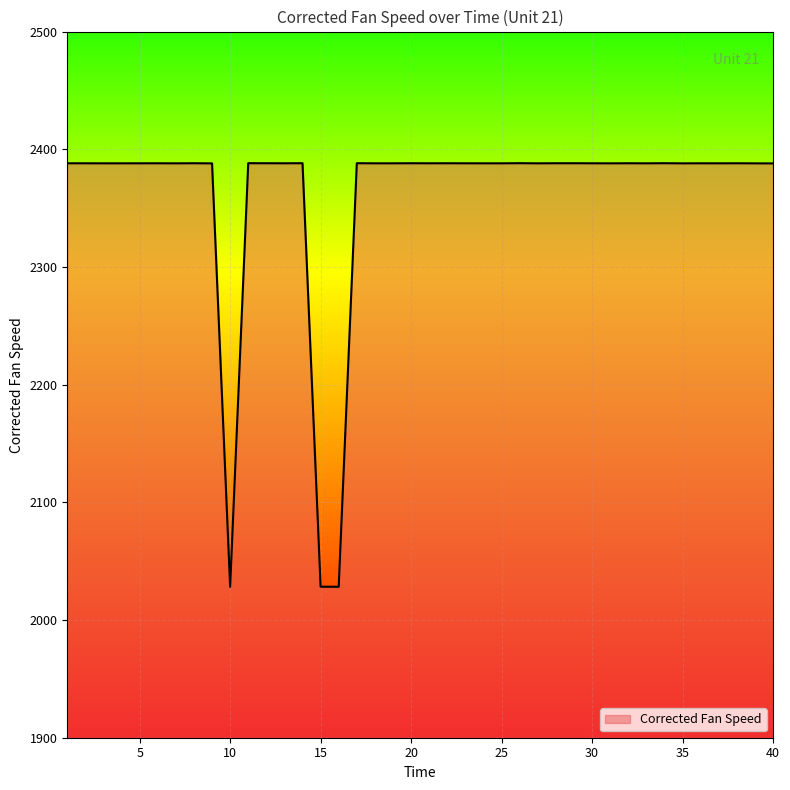

What is the greatest value displayed?

2388.2